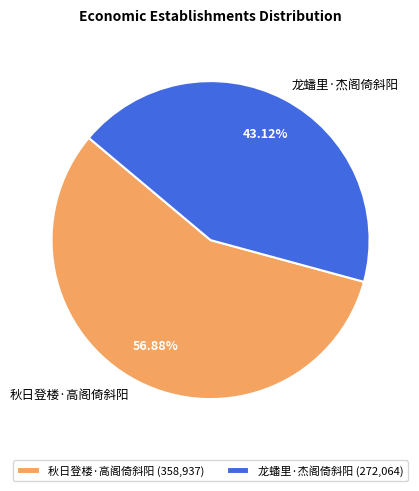

How many slices are in this pie chart?

2